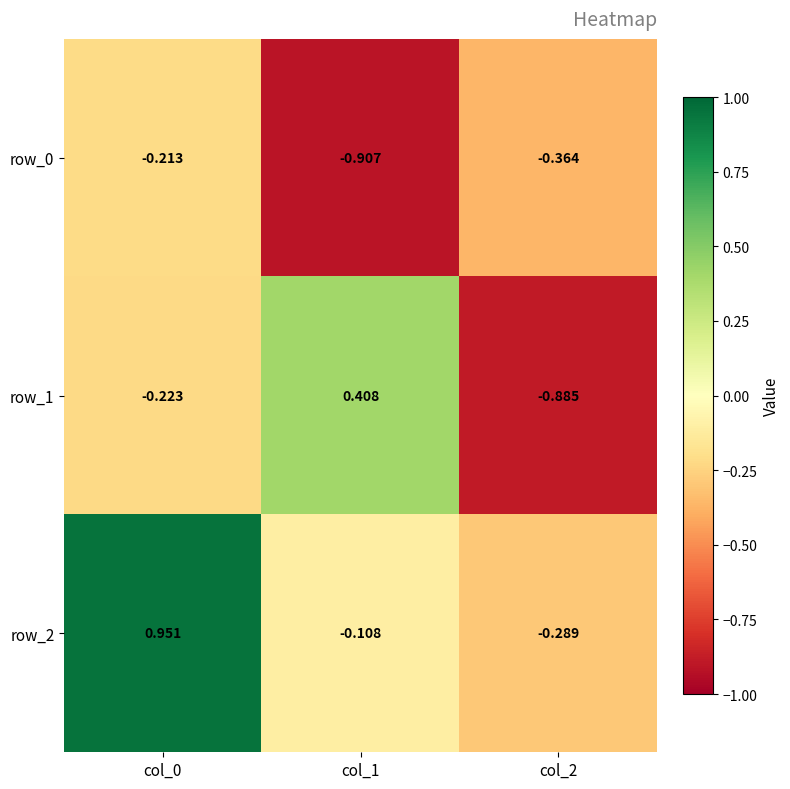

Is the value of row_1 at col_0 greater than the value of row_0 at col_2?

Yes